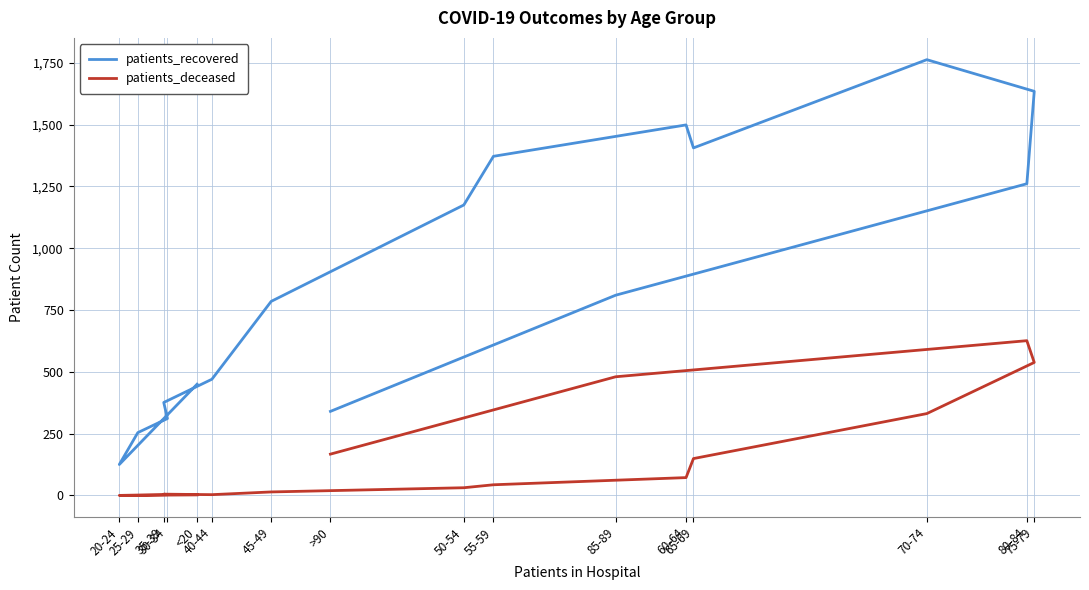

True or false: patients_recovered has a value of 785 at 45-49.

True